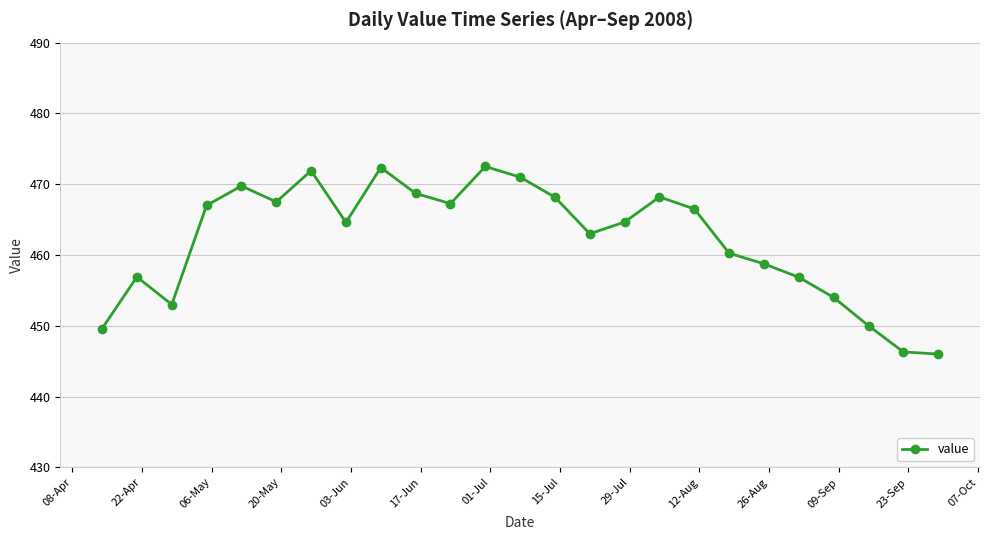

What is the smallest value displayed?

446.0